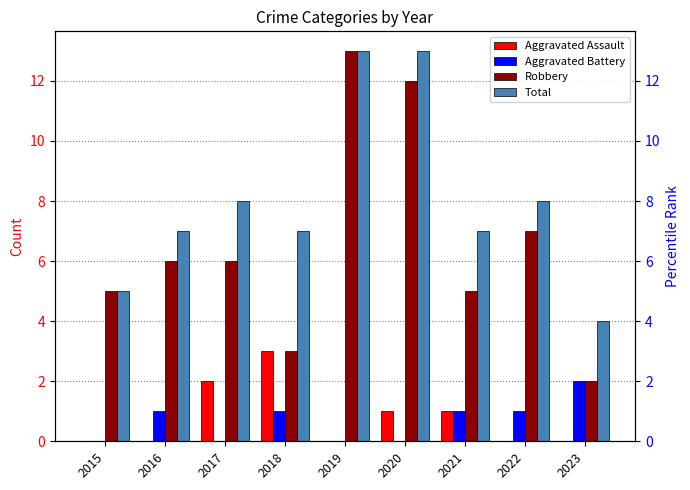

Which series has the widest spread of values?

Robbery